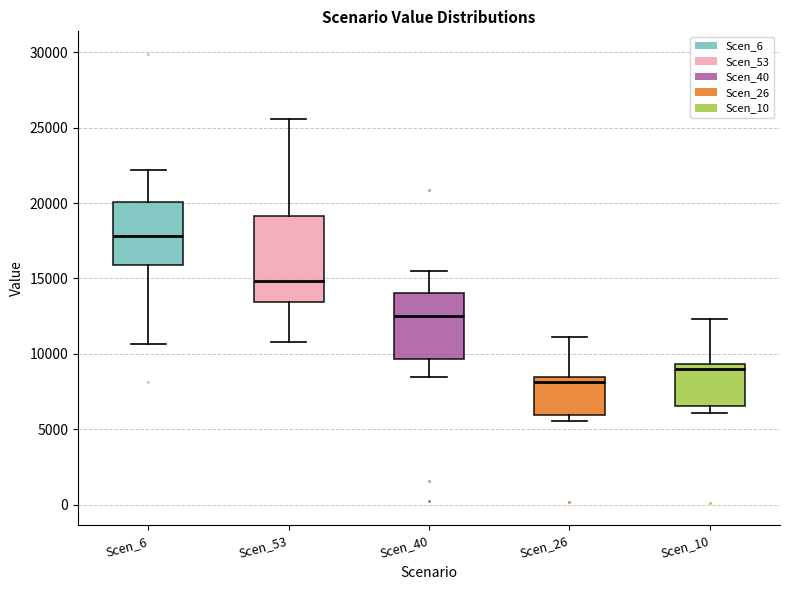

Reading left to right, transcribe this box plot: for each box, give where its median line is, the range the box spans, and where its two whiskers end, as read against the y-axis. The values are not printed on the chart, so give them approximately, as read against the axis.

Scen_6: median 18000, box 16000 to 20000, whiskers 10500 to 22000
Scen_53: median 15000, box 13500 to 19000, whiskers 11000 to 25500
Scen_40: median 12500, box 9500 to 14000, whiskers 8500 to 15500
Scen_26: median 8000, box 6000 to 8500, whiskers 5500 to 11000
Scen_10: median 9000, box 6500 to 9500, whiskers 6000 to 12500